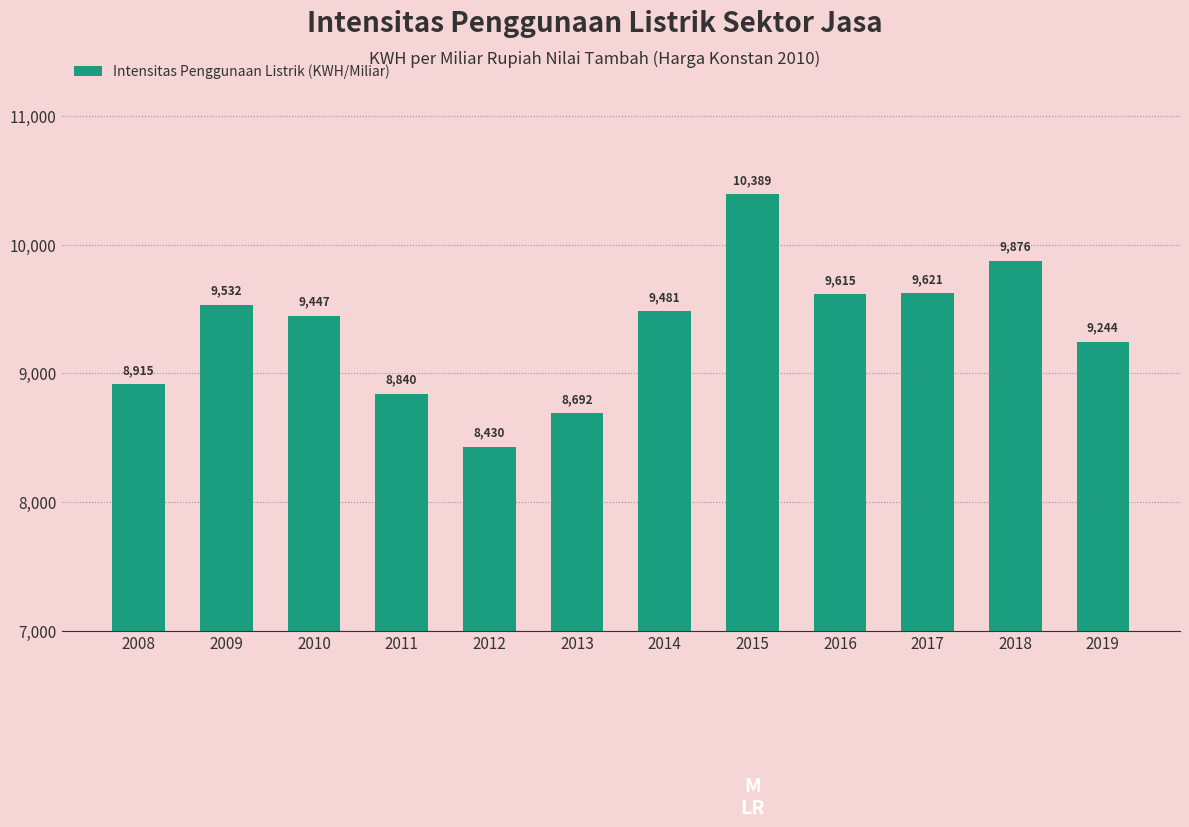

What is the value of the 7th bar from the left?

9480.9